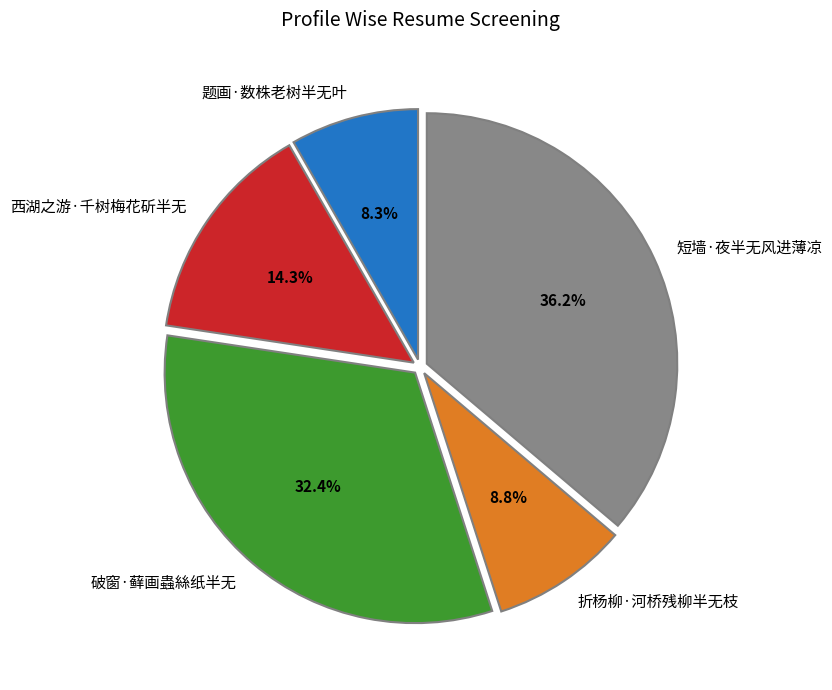

What percentage is NOT represented by 短墙·夜半无风进薄凉?

63.8%